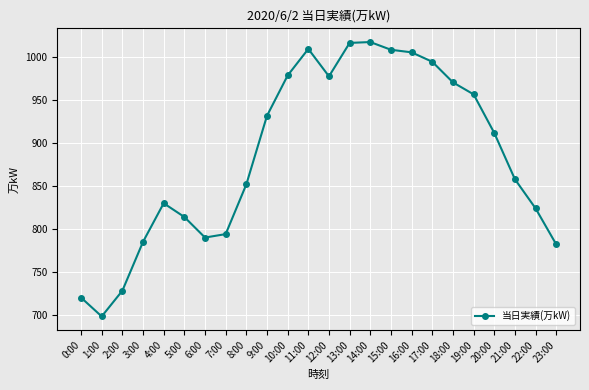

What is the sum of all values?

21259